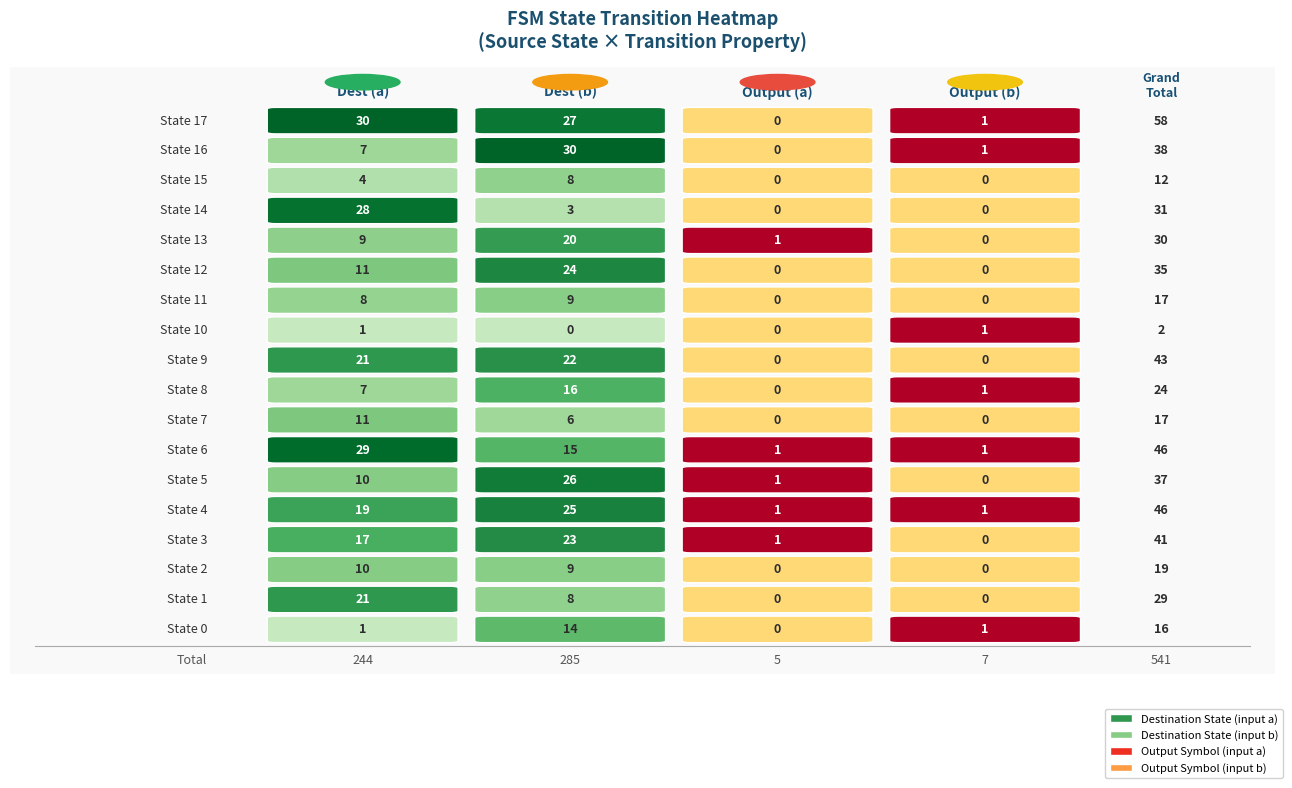

What is the difference between the highest and lowest values at 0?

29